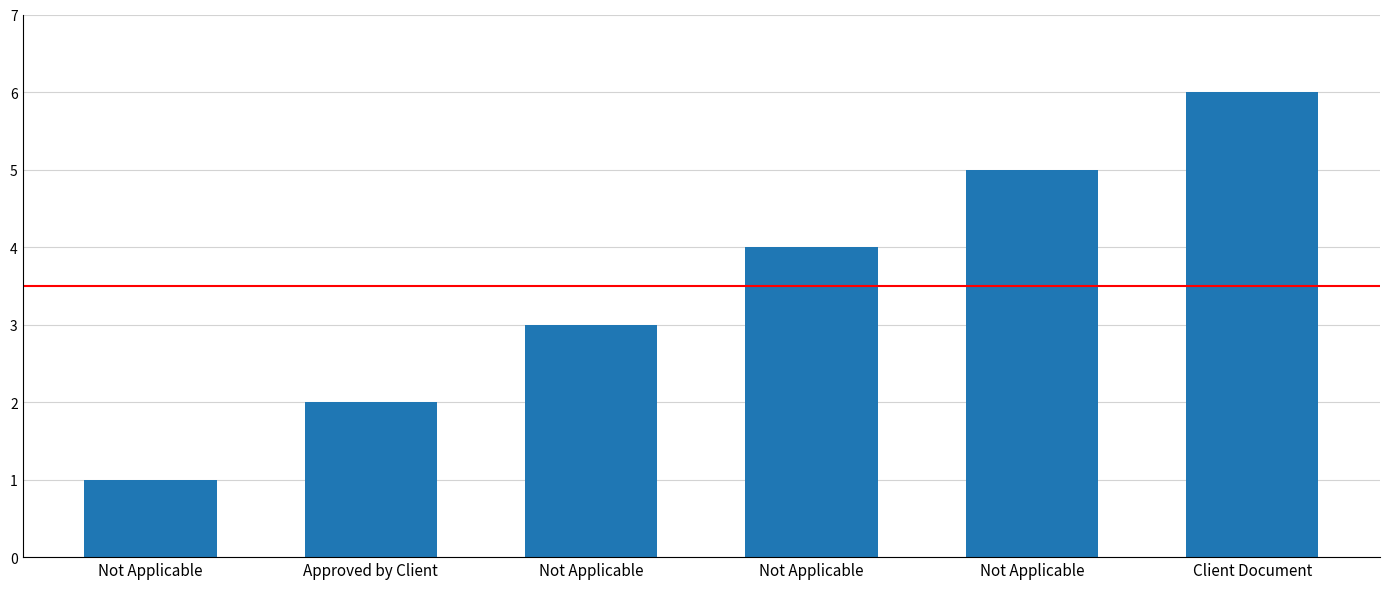

How many data points are less than 4?

3